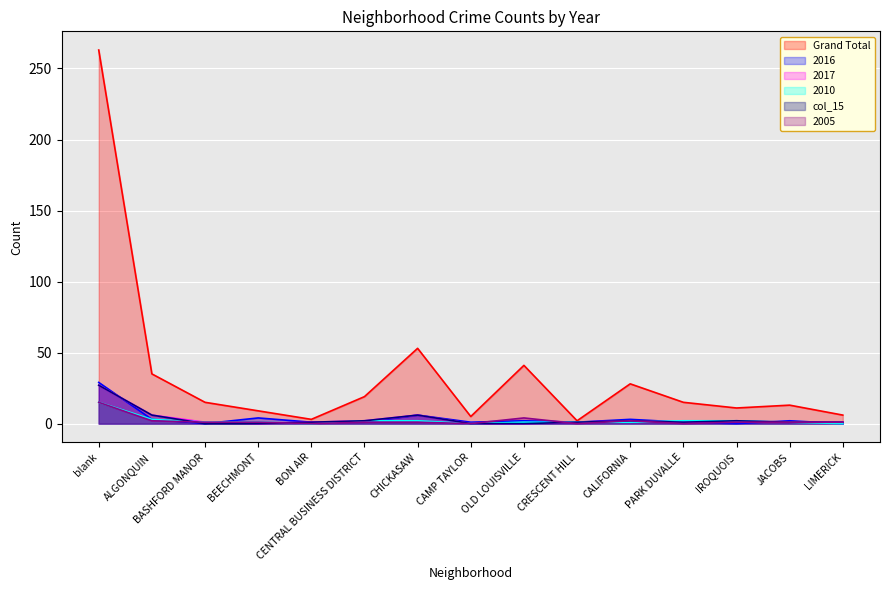

How many series are shown in this chart?

6